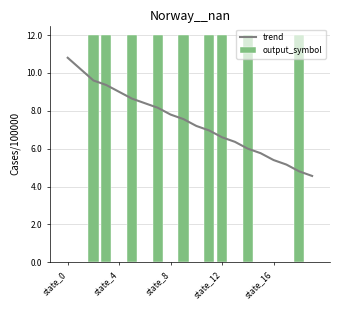

What is the average value of the output_symbol series?

5.4